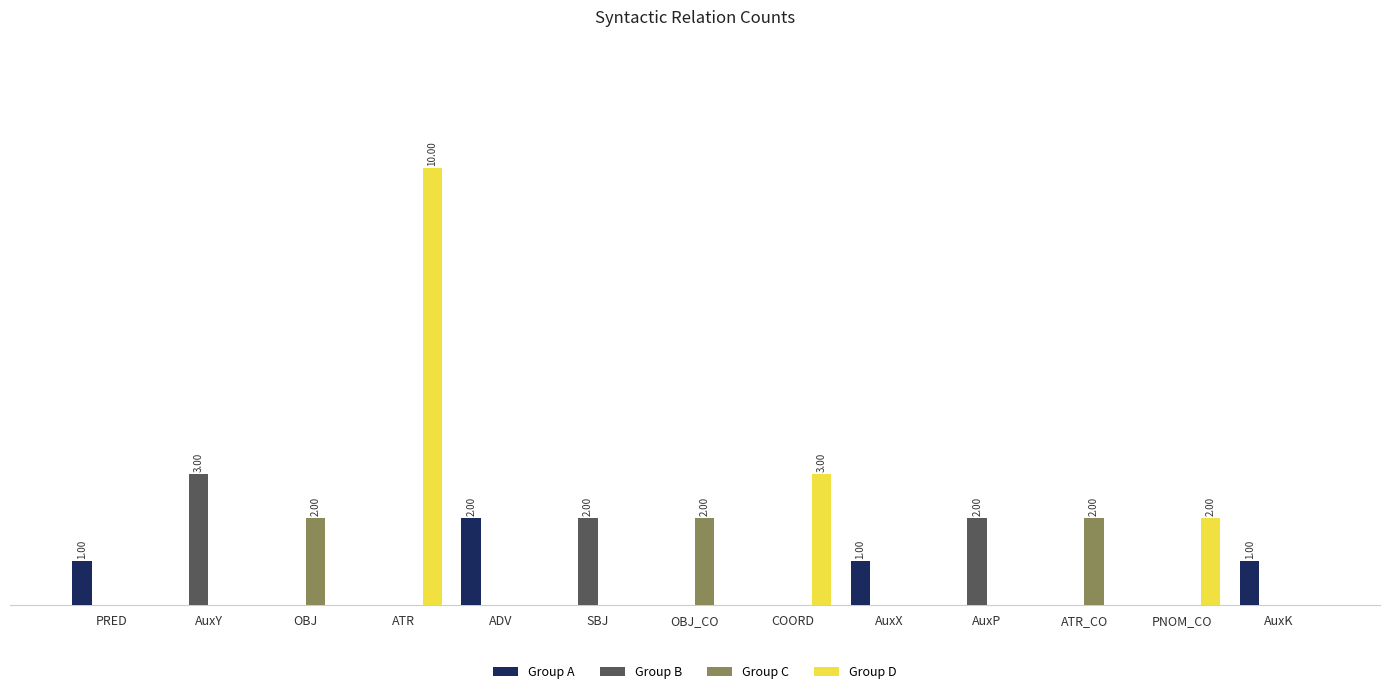

Which series has the largest total across all categories?

Group D